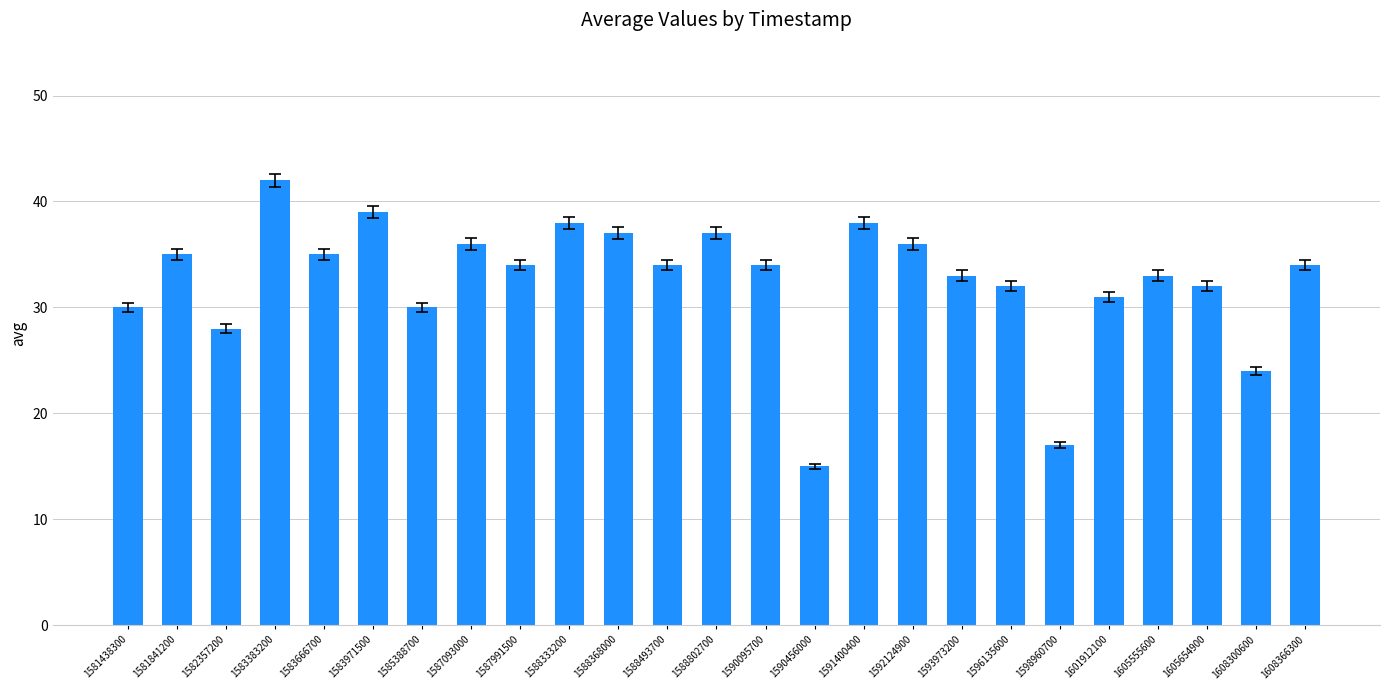

Approximately how many times larger is the value at 1583666700 compared to 1588493700?

1.0